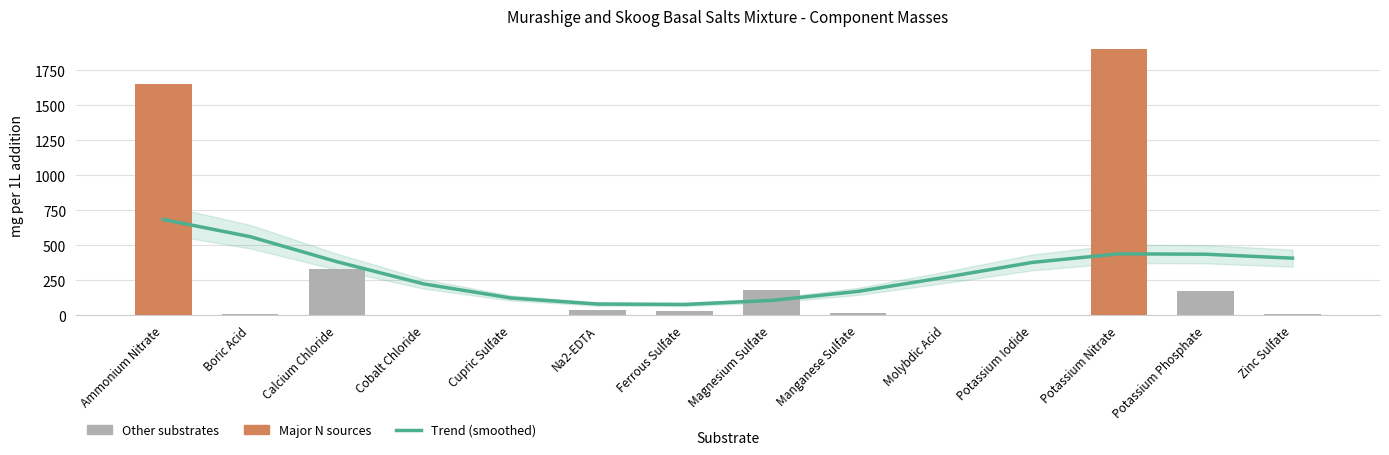

The value of Trend (smoothed) at Zinc Sulfate is 542.5. True or false?

False